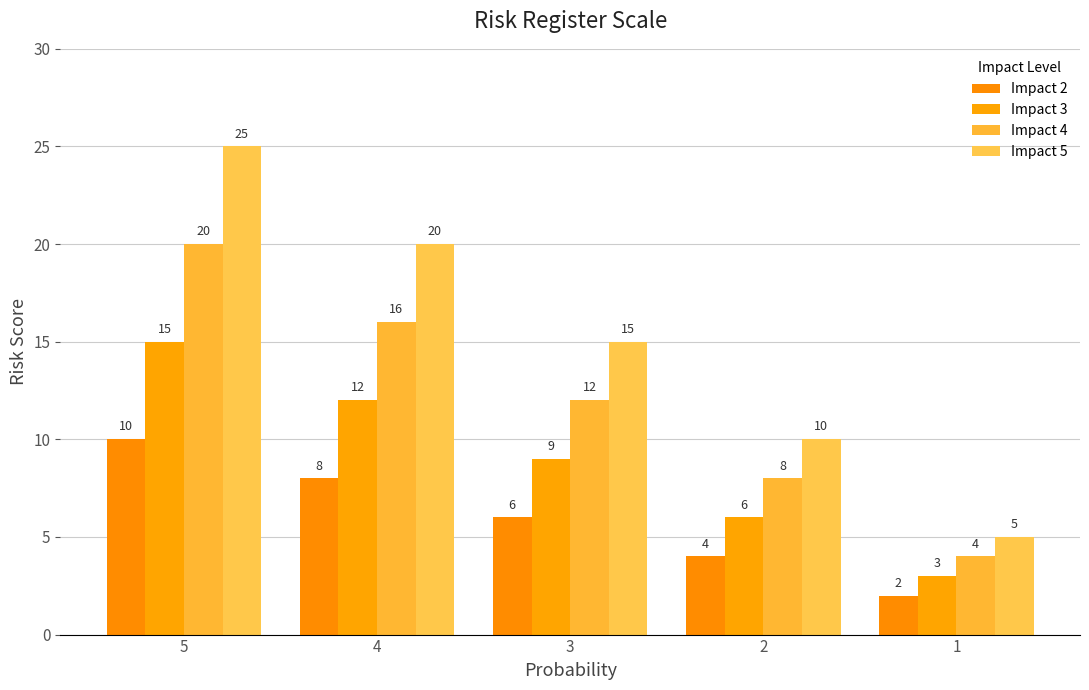

Reading left to right, extract all data points from this chart.

Impact 2: 5=10	4=8	3=6	2=4	1=2
Impact 3: 5=15	4=12	3=9	2=6	1=3
Impact 4: 5=20	4=16	3=12	2=8	1=4
Impact 5: 5=25	4=20	3=15	2=10	1=5